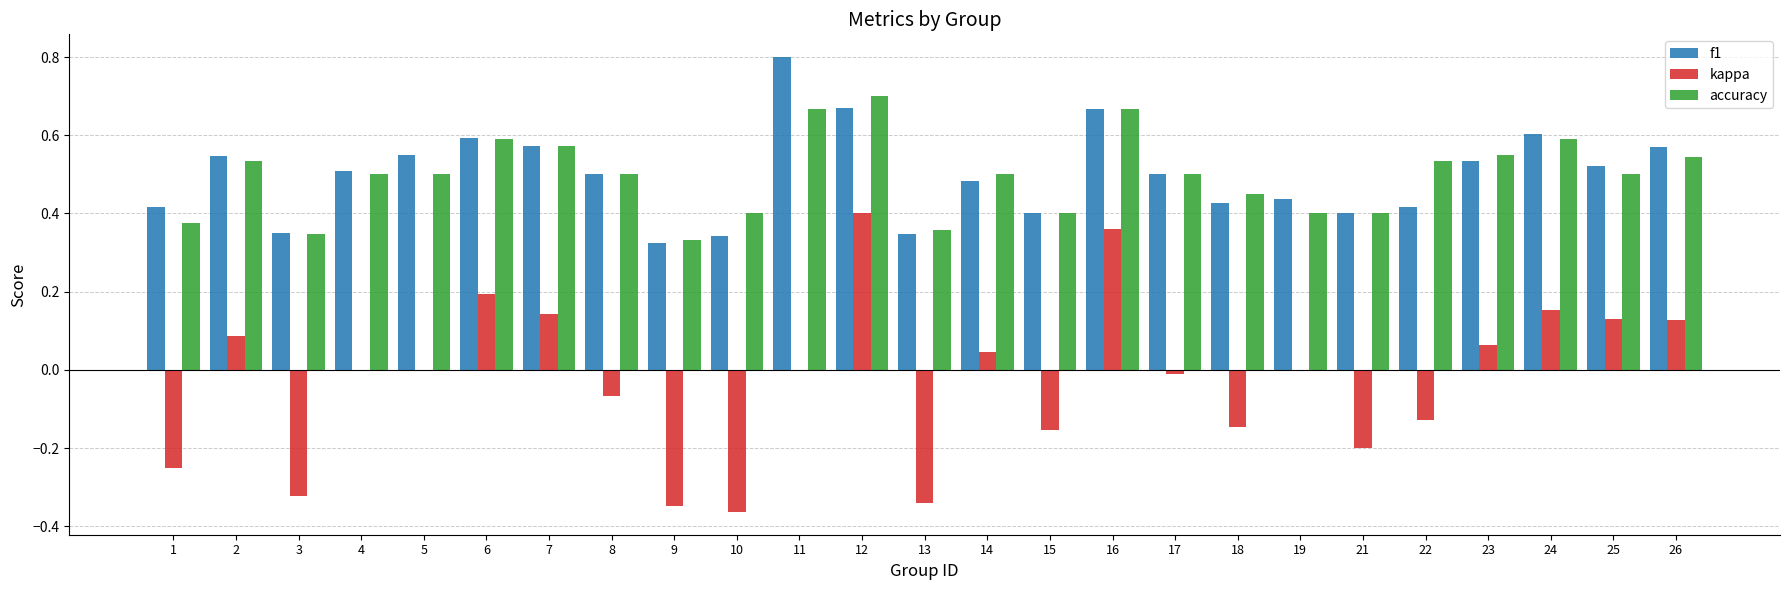

What is the total value across all series at 8?

0.9